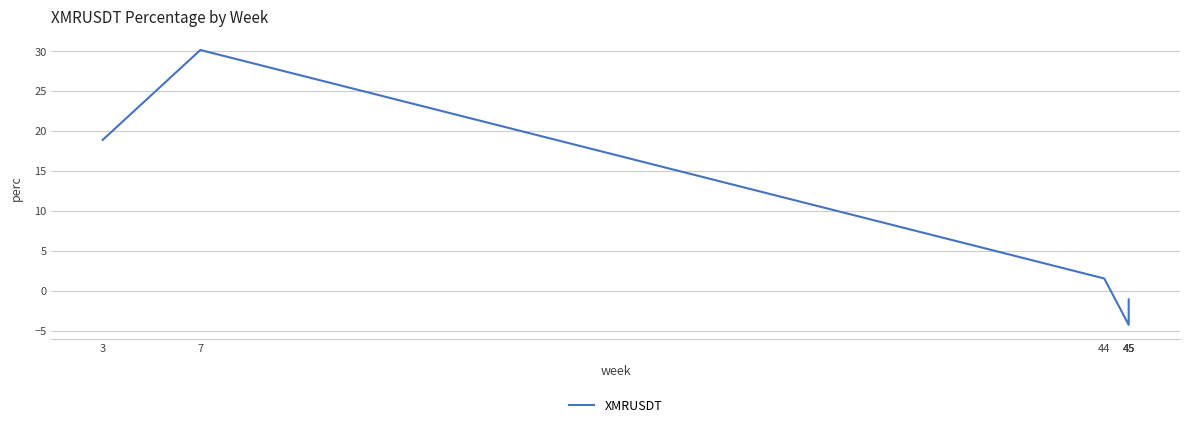

Which label corresponds to the smallest value in the chart?

45